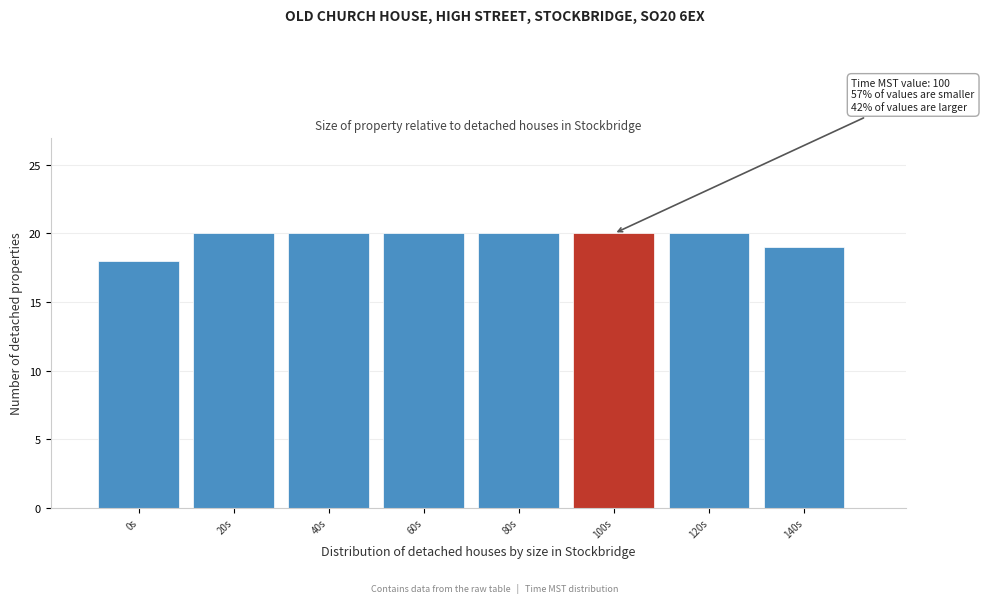

Reading left to right, extract all data points from this chart.

0s=18	20s=20	40s=20	60s=20	80s=20	100s=20	120s=20	140s=19